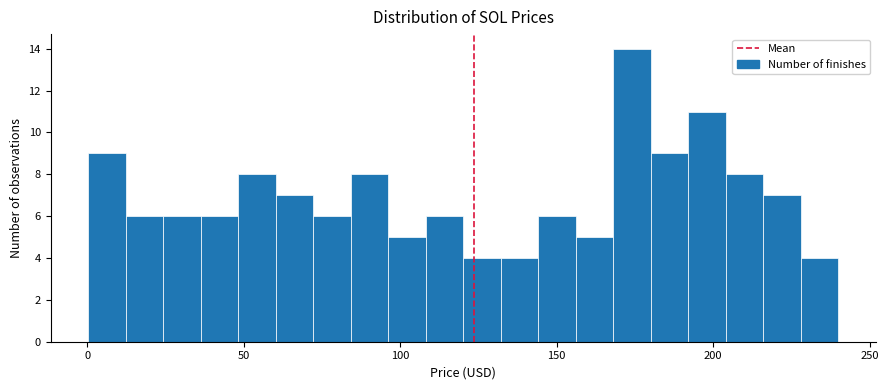

Read against the x-axis, roughly where is the centre of the tallest bar?

175